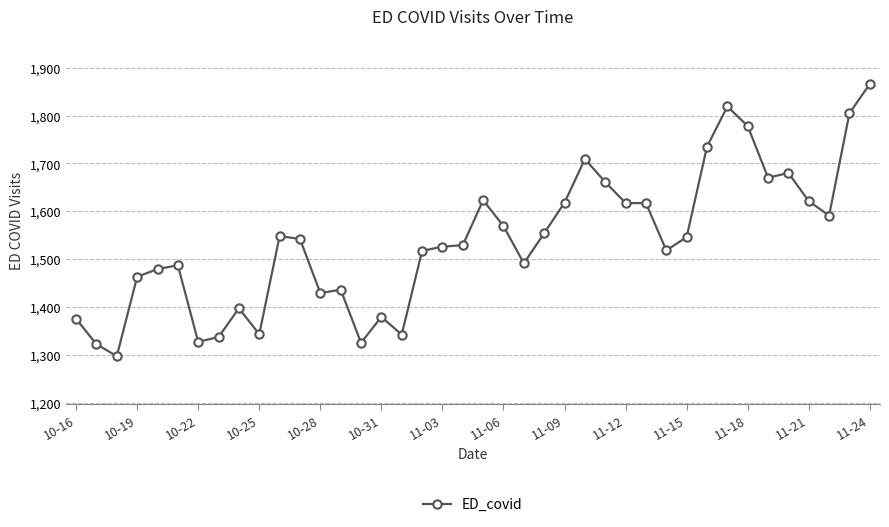

Is this an area chart (filled region under the line)?

No